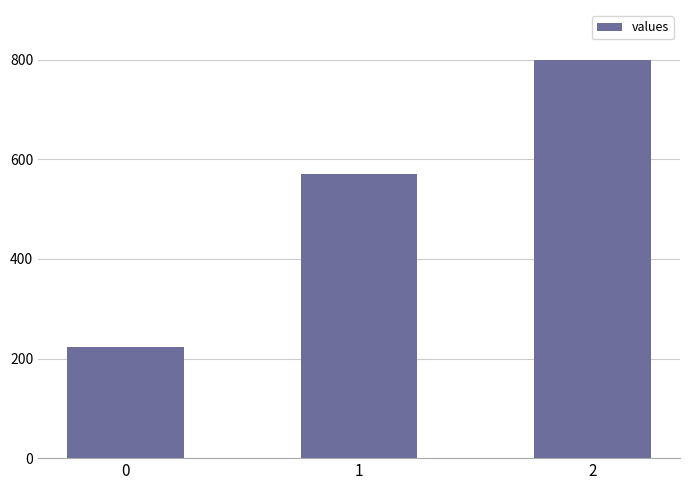

How many bars are there in total?

3